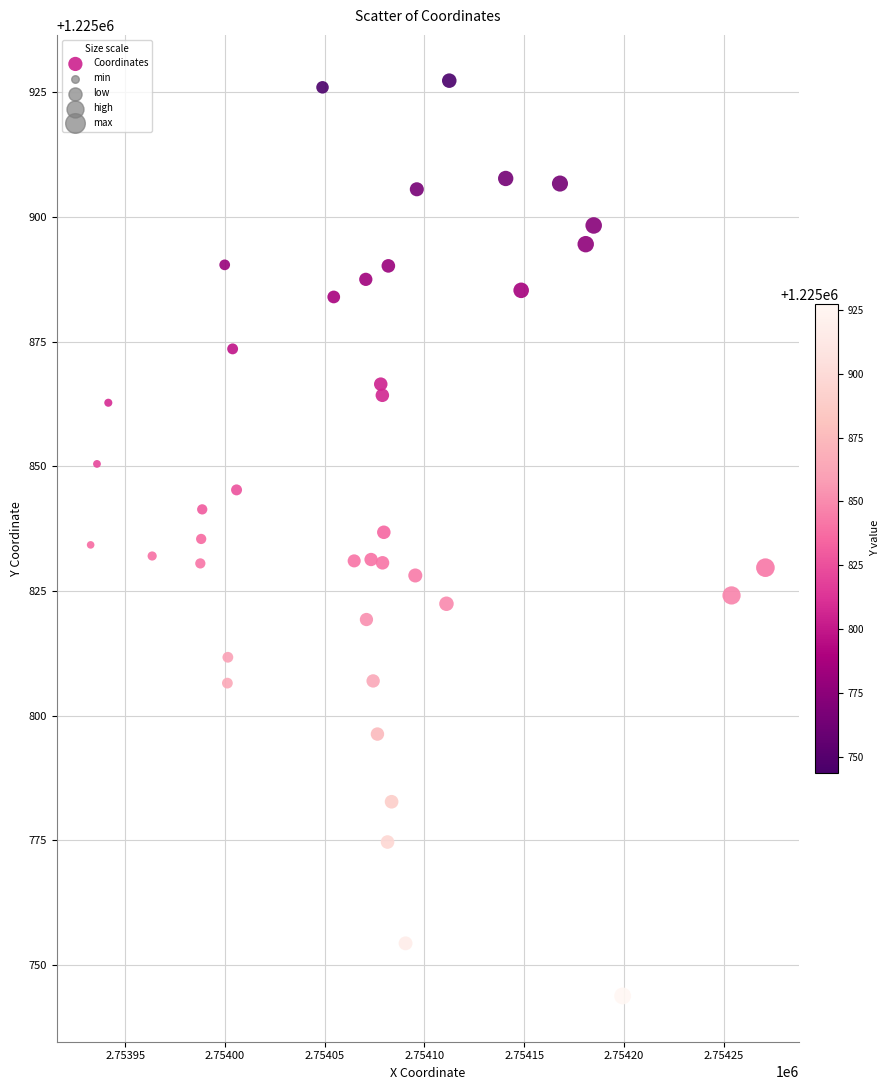

What is the range of Y values (max minus min)?

183.5